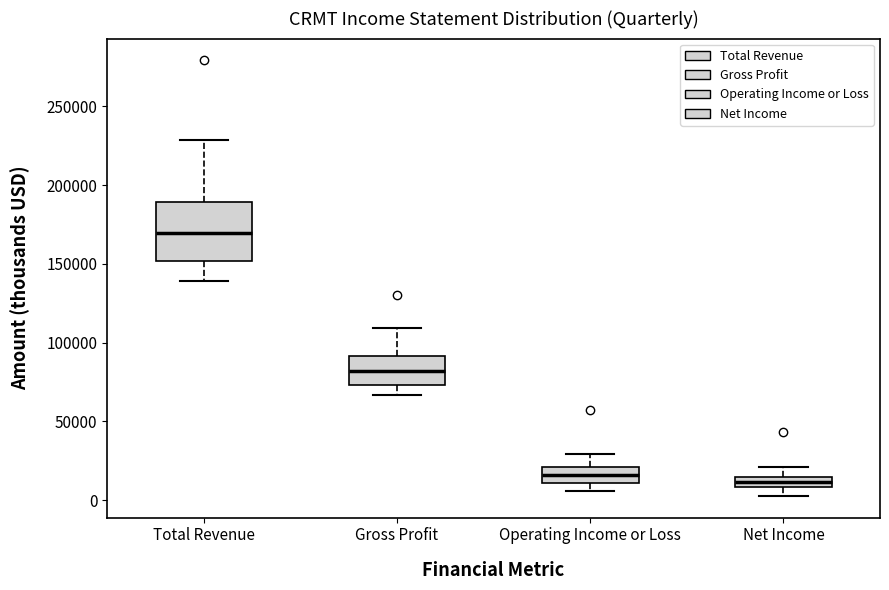

Where is the upper edge of the box for Operating Income or Loss on the y-axis? The values are not printed on the chart, so give them approximately, as read against the axis.

20000